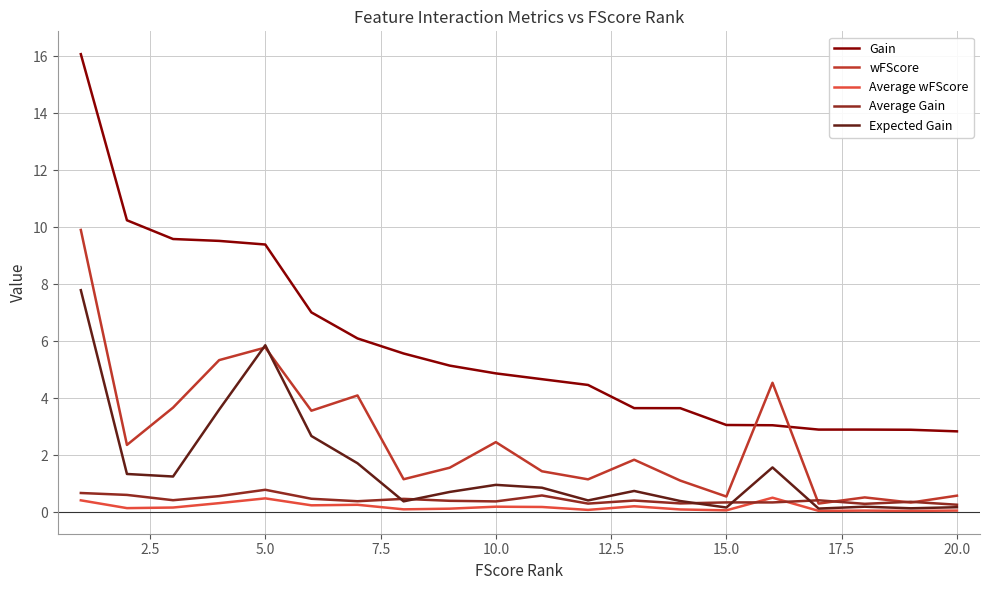

Which series has the largest total across all categories?

Gain